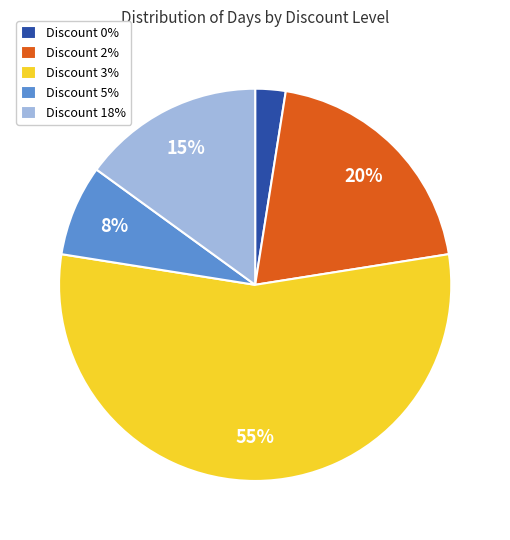

Is there a majority slice in this chart?

Yes